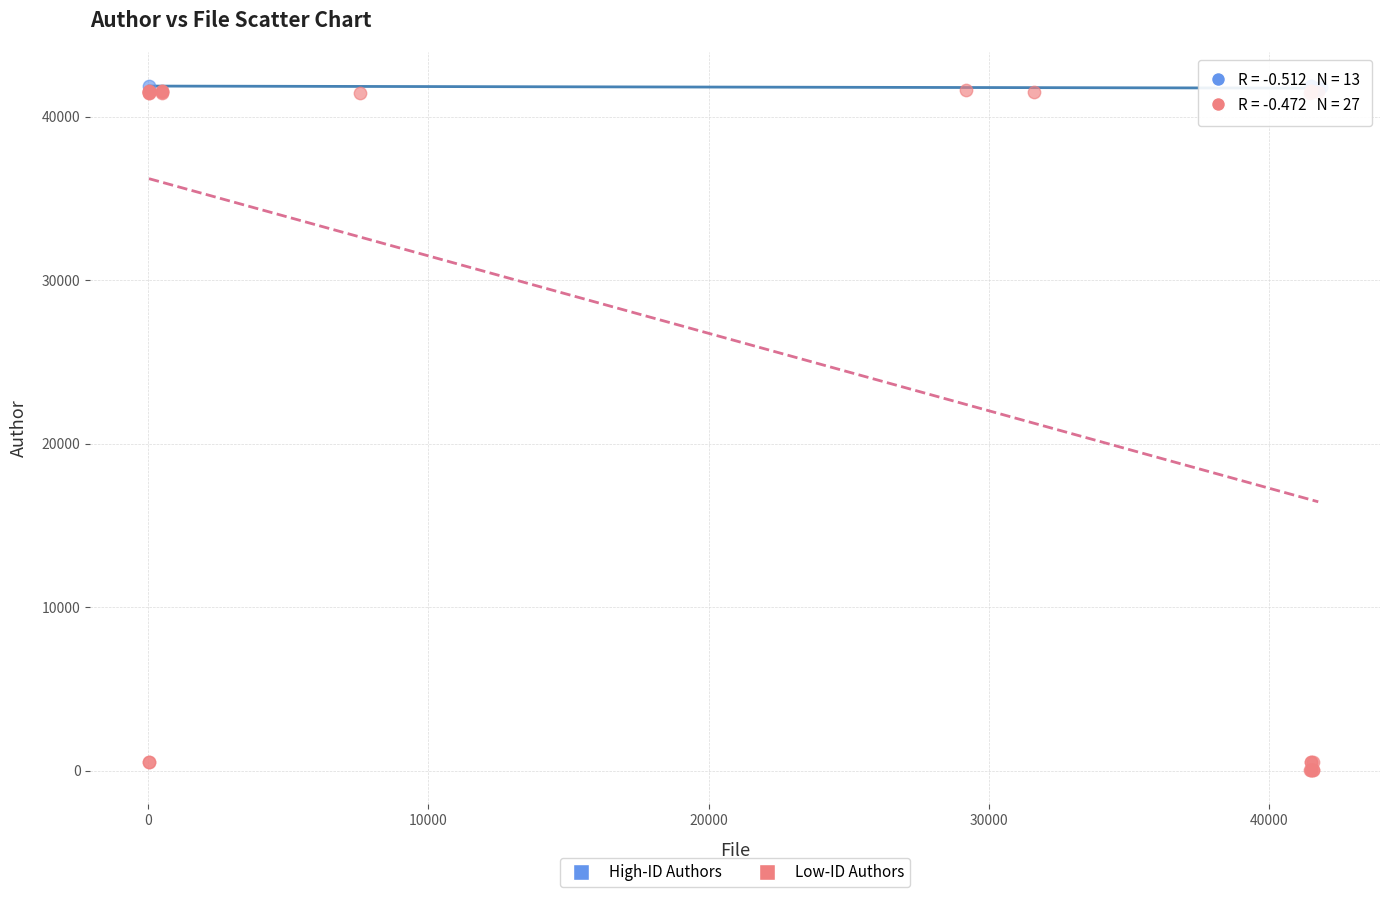

Which series reaches the minimum Y coordinate?

Low-ID Authors